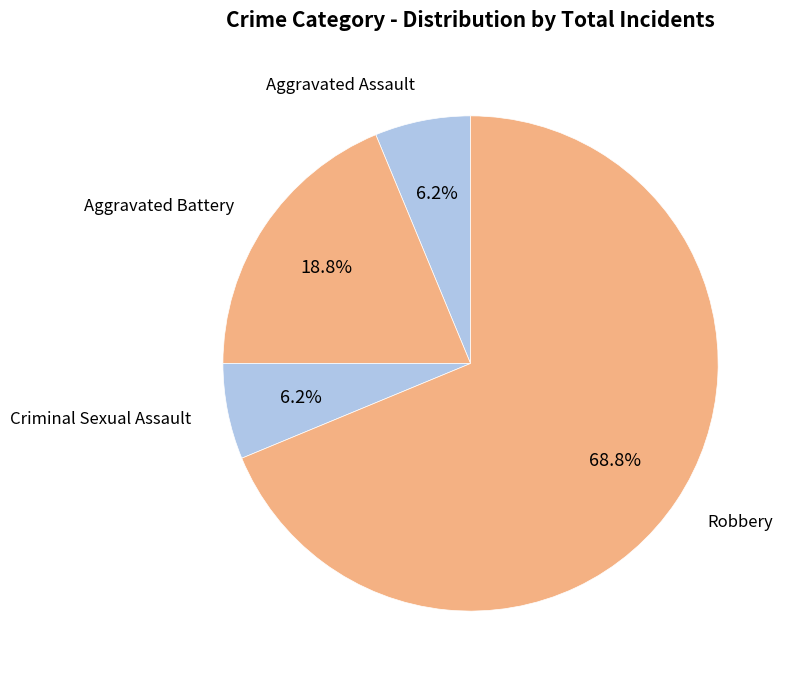

Is there any slice that represents more than half of the pie?

Yes